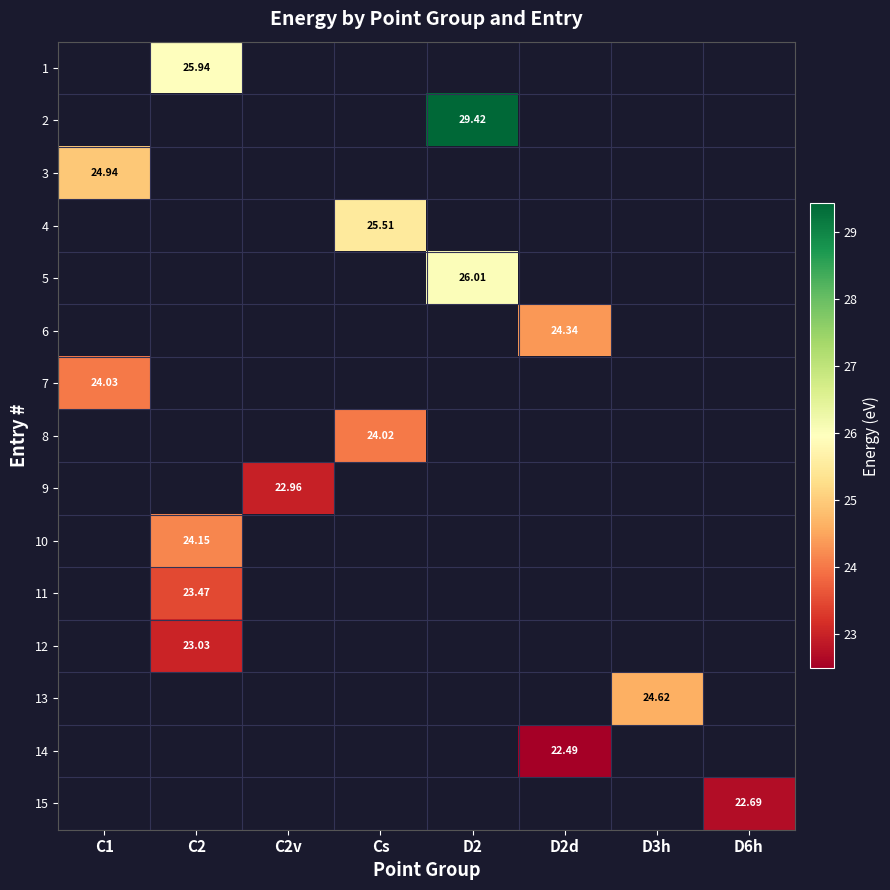

How many data points does each series have?

8